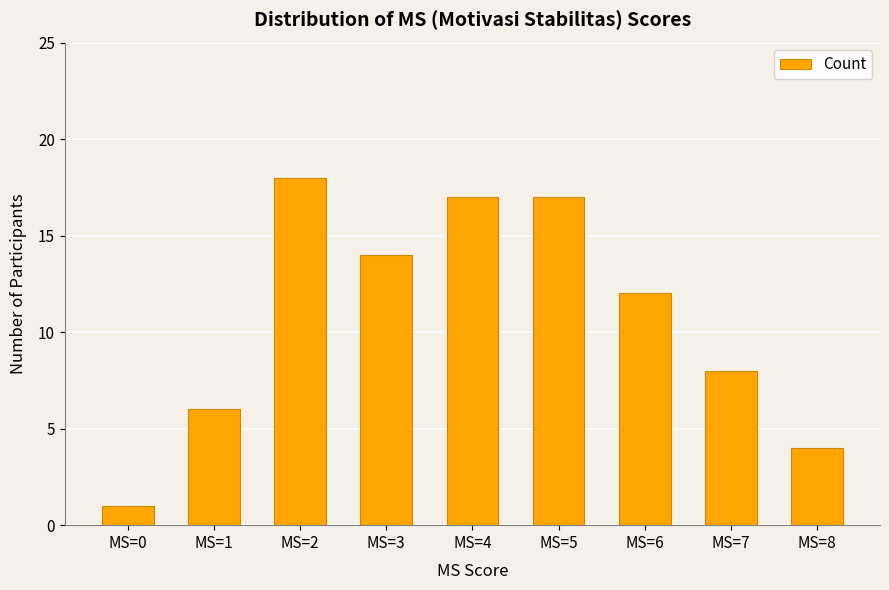

What is the sum of the values at MS=4 and MS=3?

31